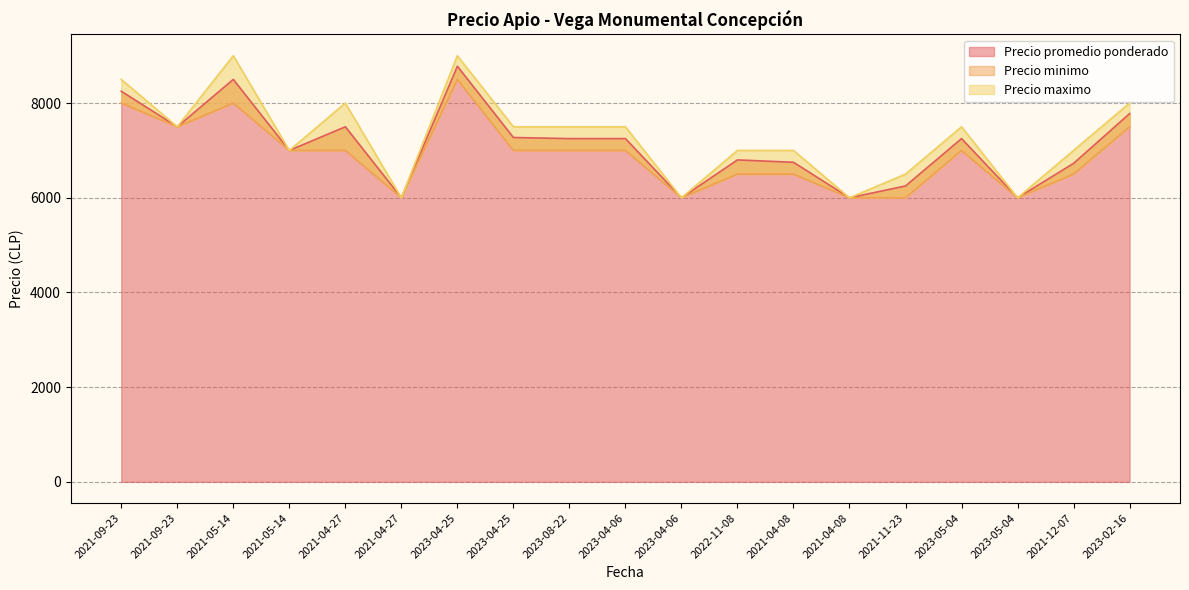

True or false: Precio maximo has more than 1 interior local peaks.

True